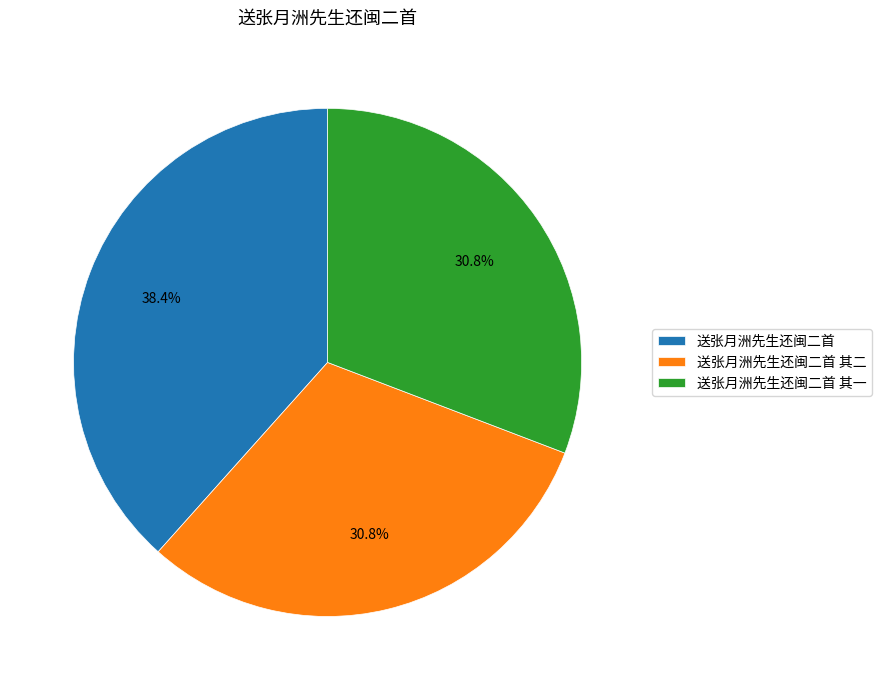

Combined, do 送张月洲先生还闽二首 其一 and 送张月洲先生还闽二首 account for over 50%?

Yes